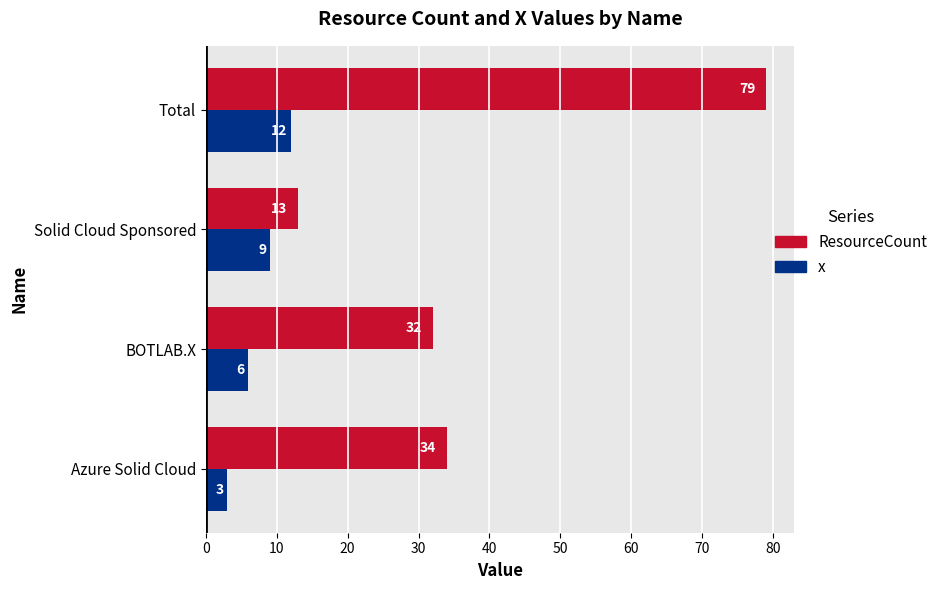

Which series has the largest range (max minus min)?

ResourceCount